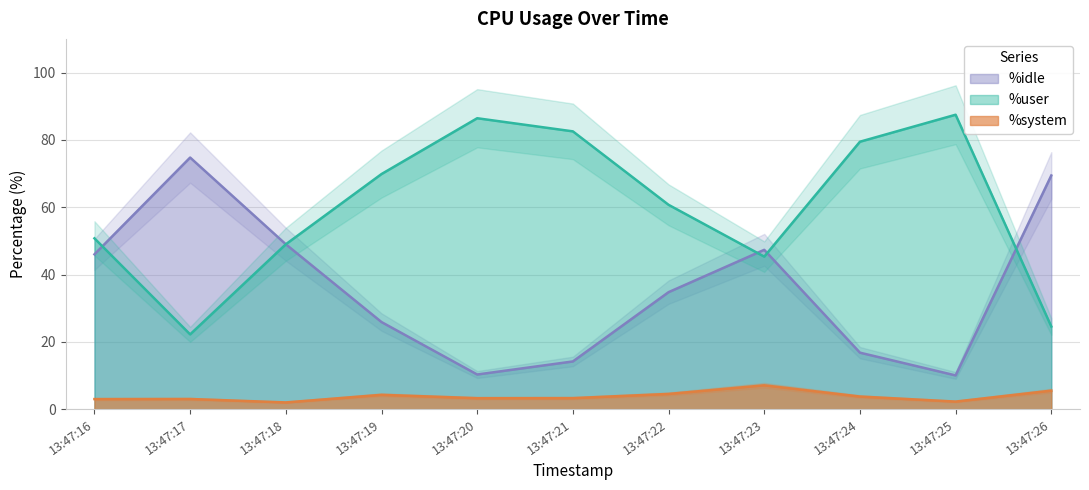

What is the total value across all series at 13:47:17?

100.0